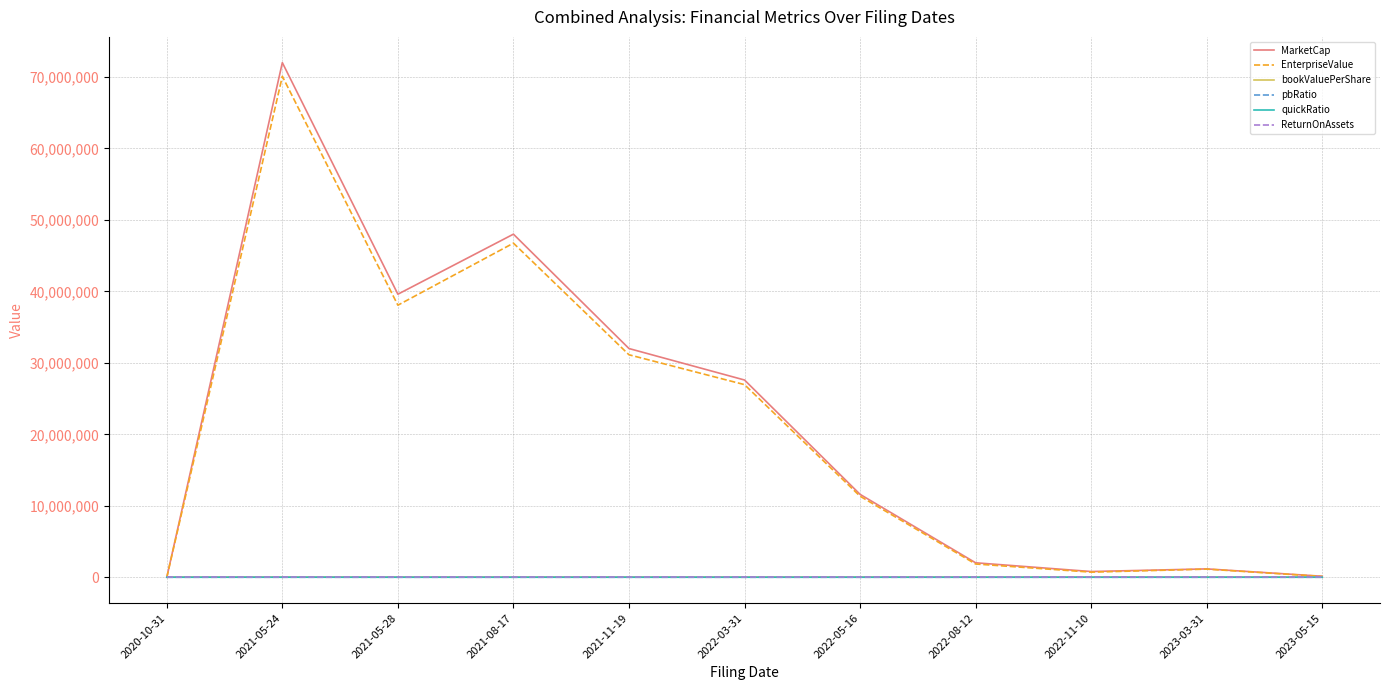

What is the greatest value displayed?

72000000.0